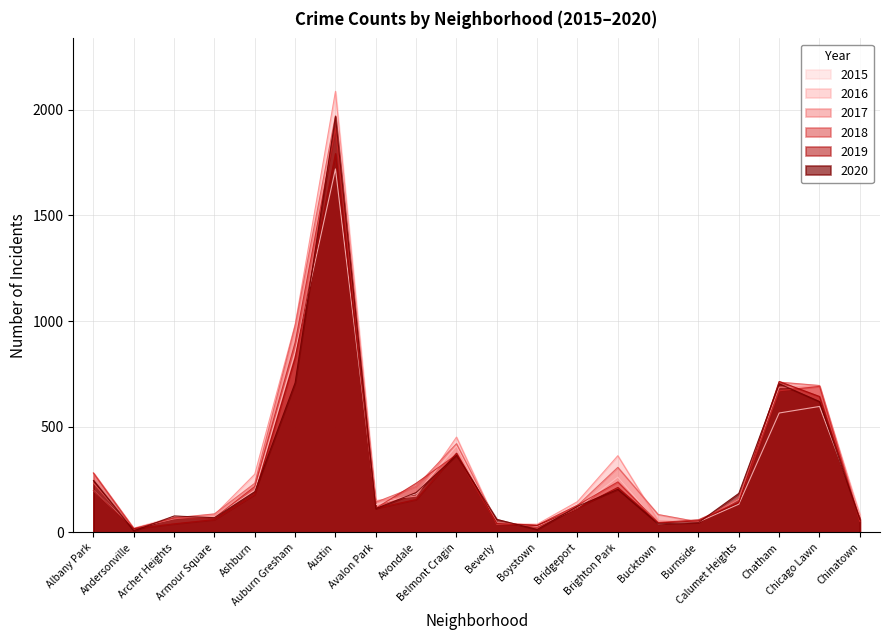

What is the label of the 10th point from the left?

Belmont Cragin